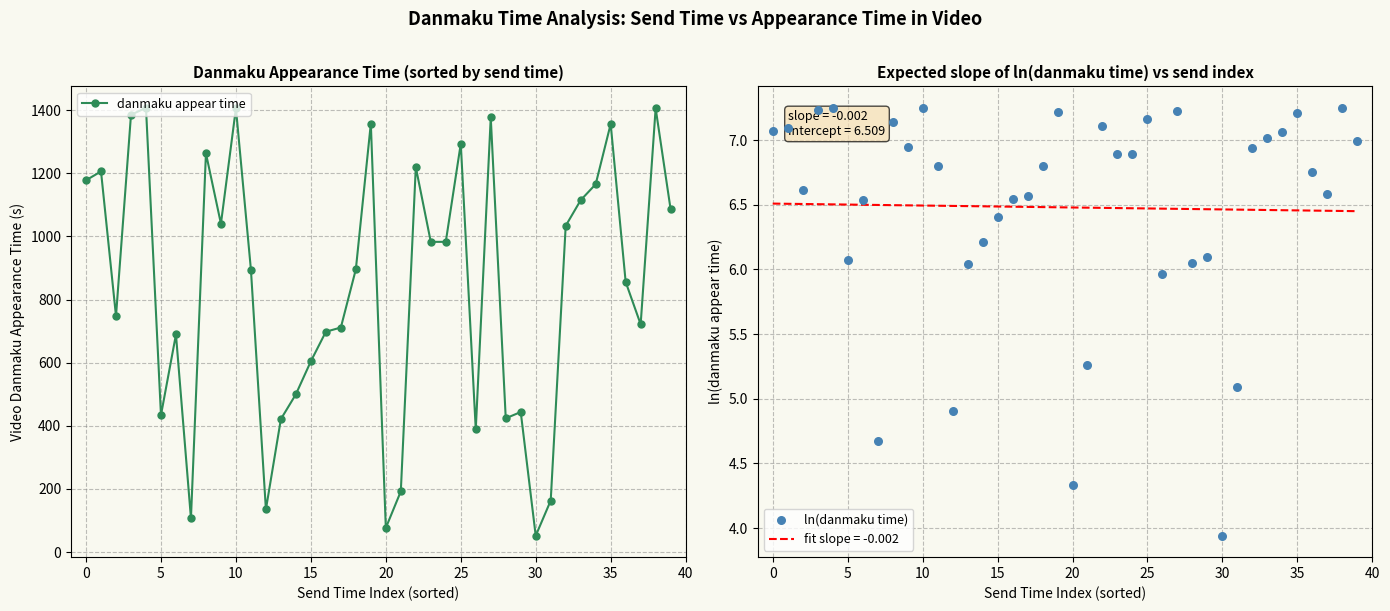

At how many categories does at least one series exceed 1129?

13